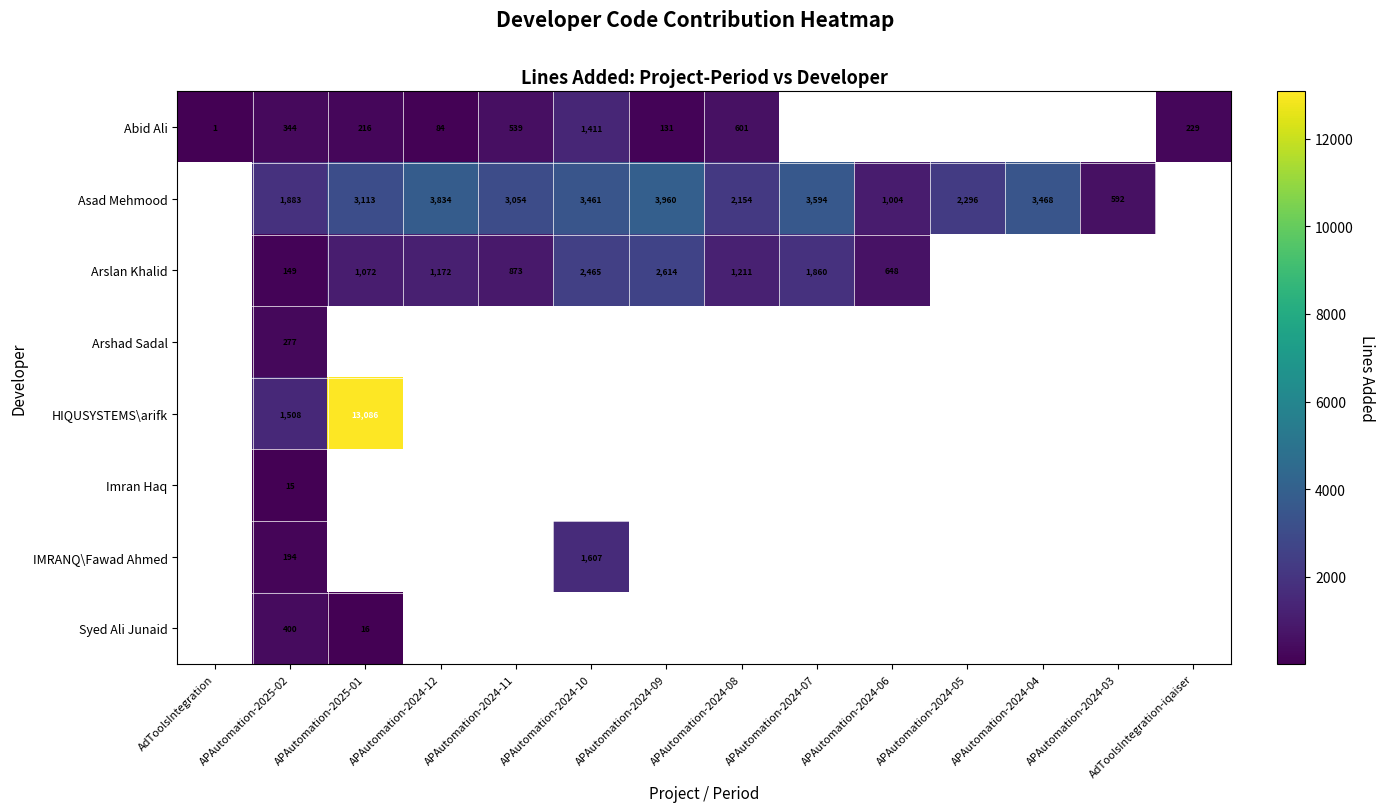

True or false: Arslan Khalid has a value of 1860 at APAutomation-2024-07.

True